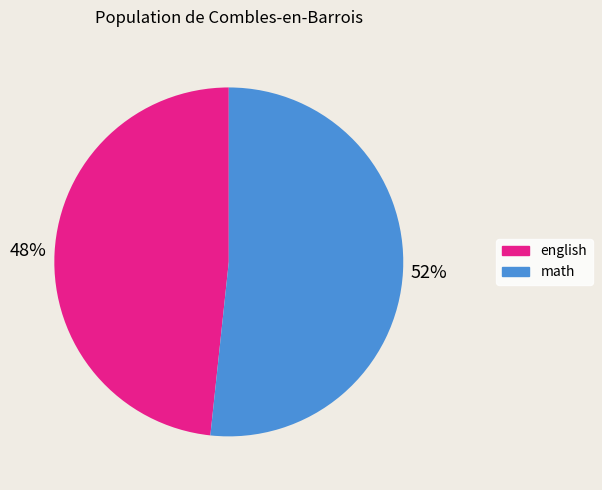

Do english and math together represent more than half of the pie?

Yes